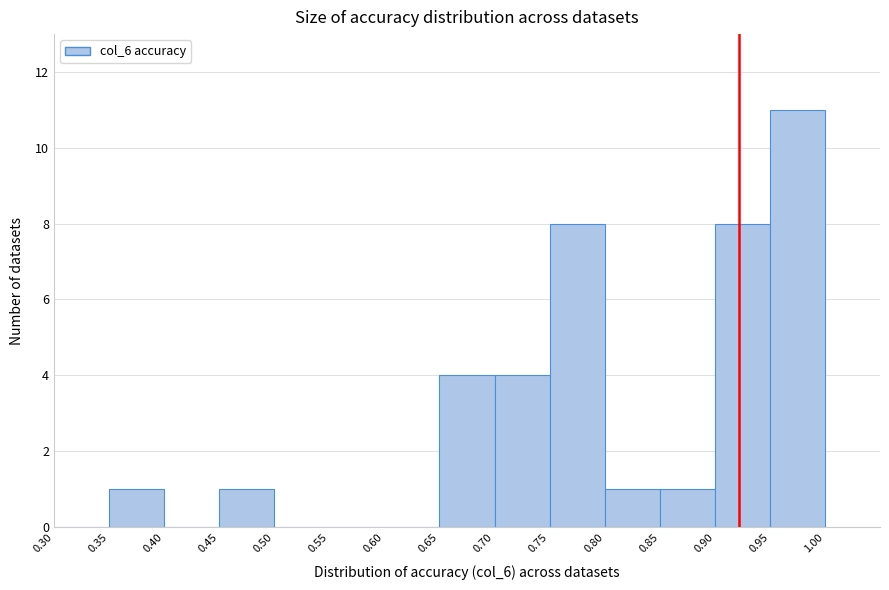

Over which range of the x-axis is the bar tallest?

0.95 to 1.00